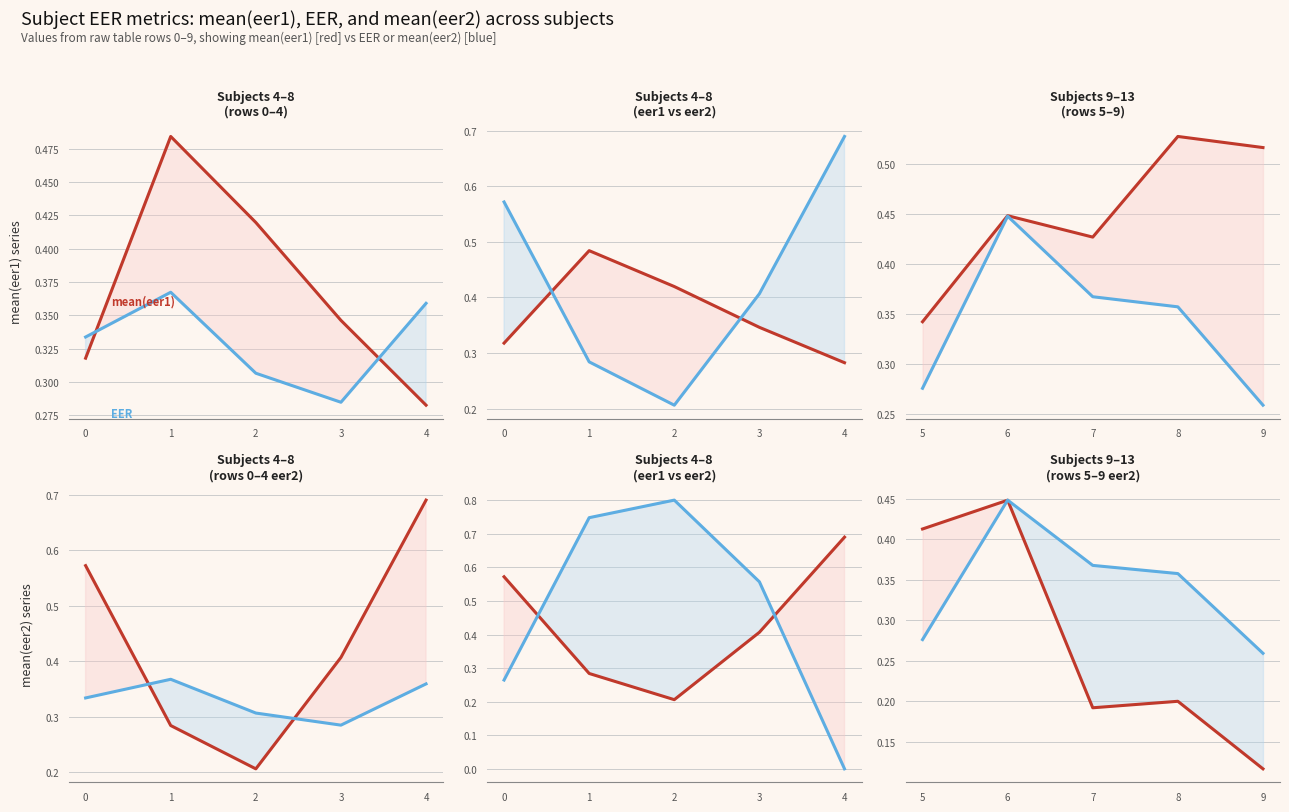

The mean(eer1) series shows 0.2 at 5. True or false?

False